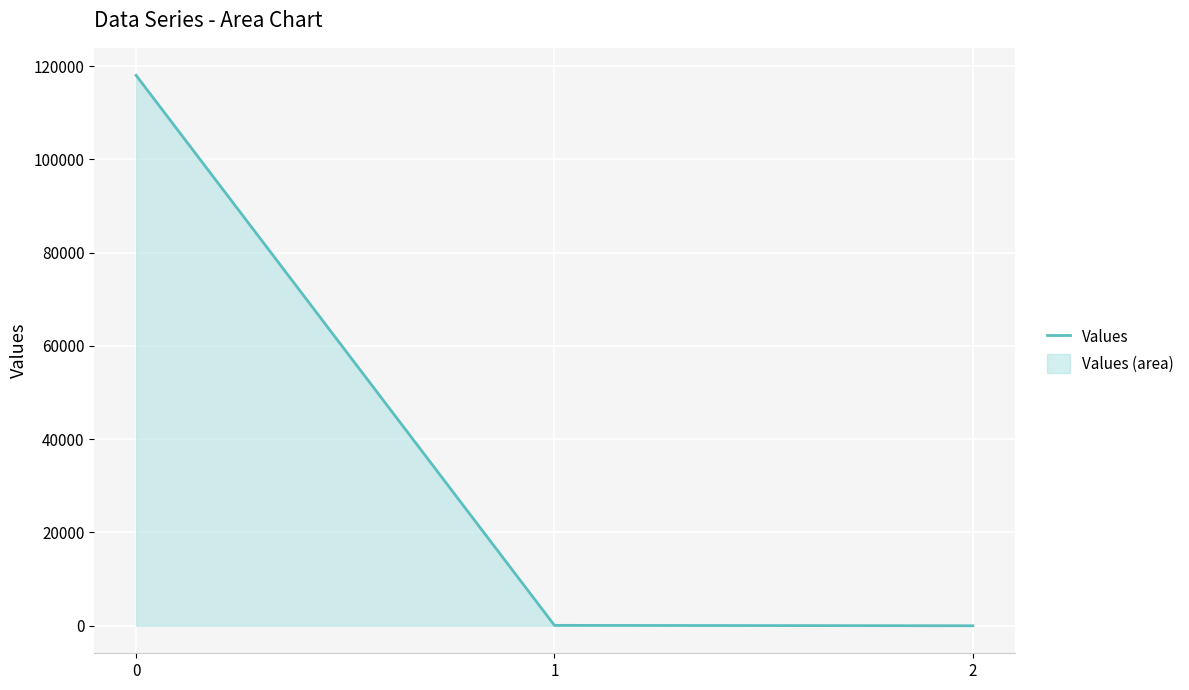

What is the change in value from 0 to 2?

-118008.5